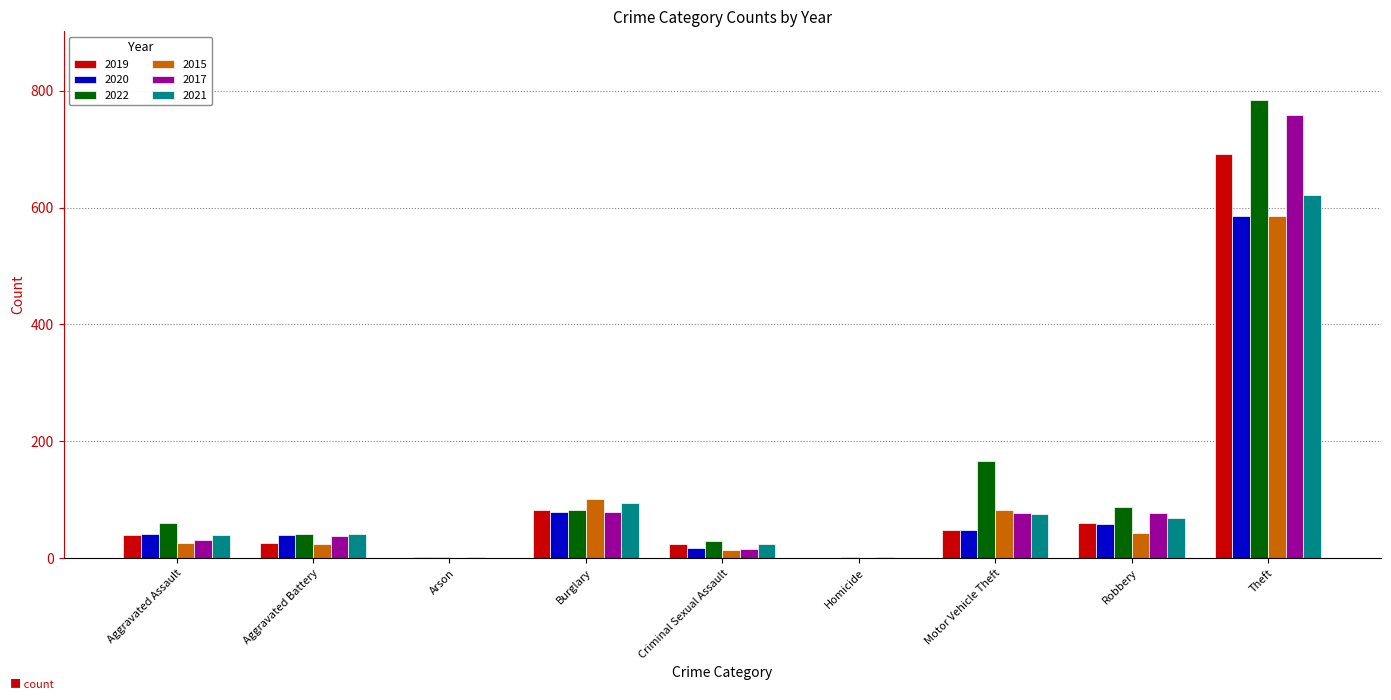

What is the total value across all series at Aggravated Battery?

213